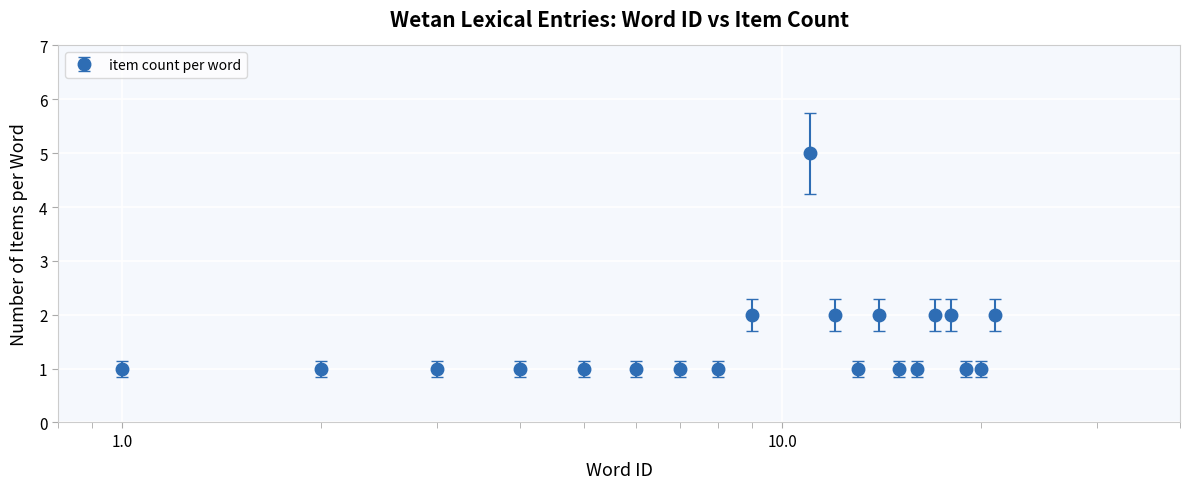

What is the greatest value displayed?

5